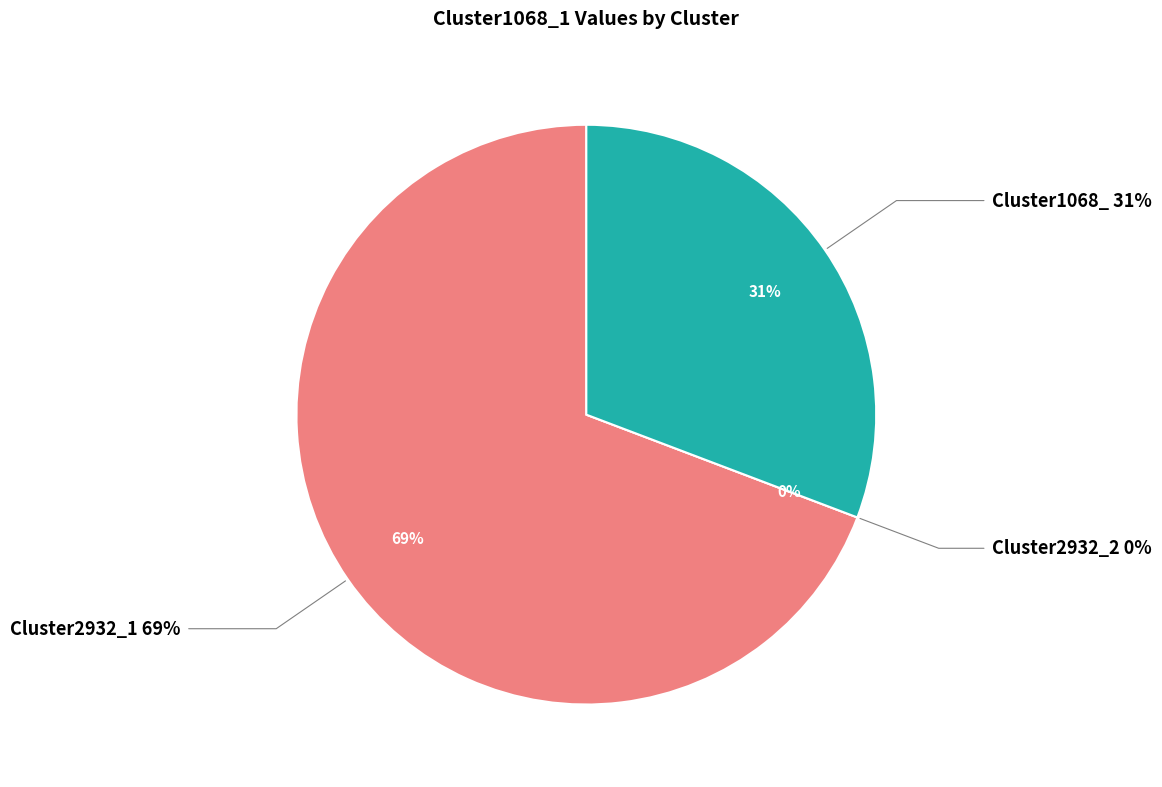

Is it true that Cluster1068_ is 31% of the pie?

True